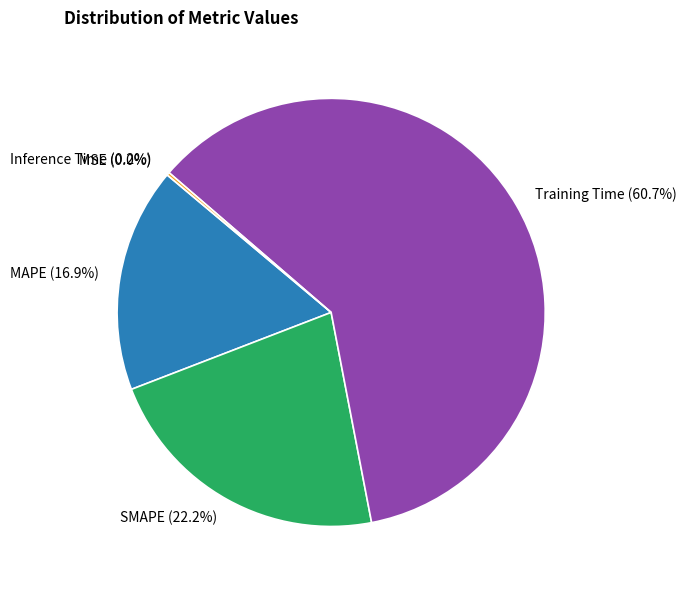

Is there a majority slice in this chart?

Yes